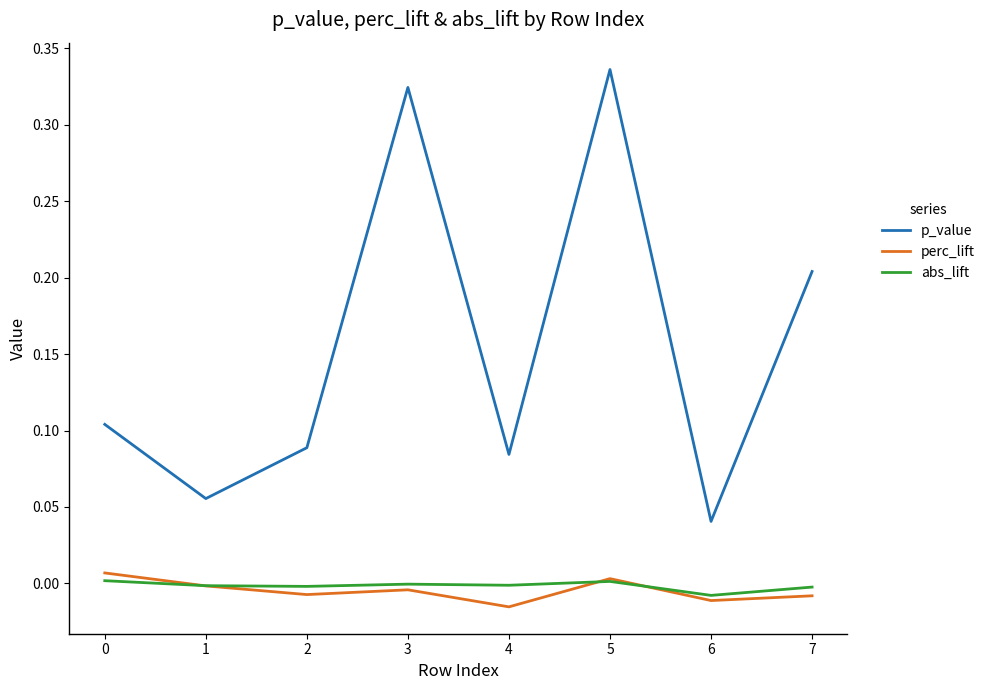

The p_value series shows 0.5 at 3. True or false?

False